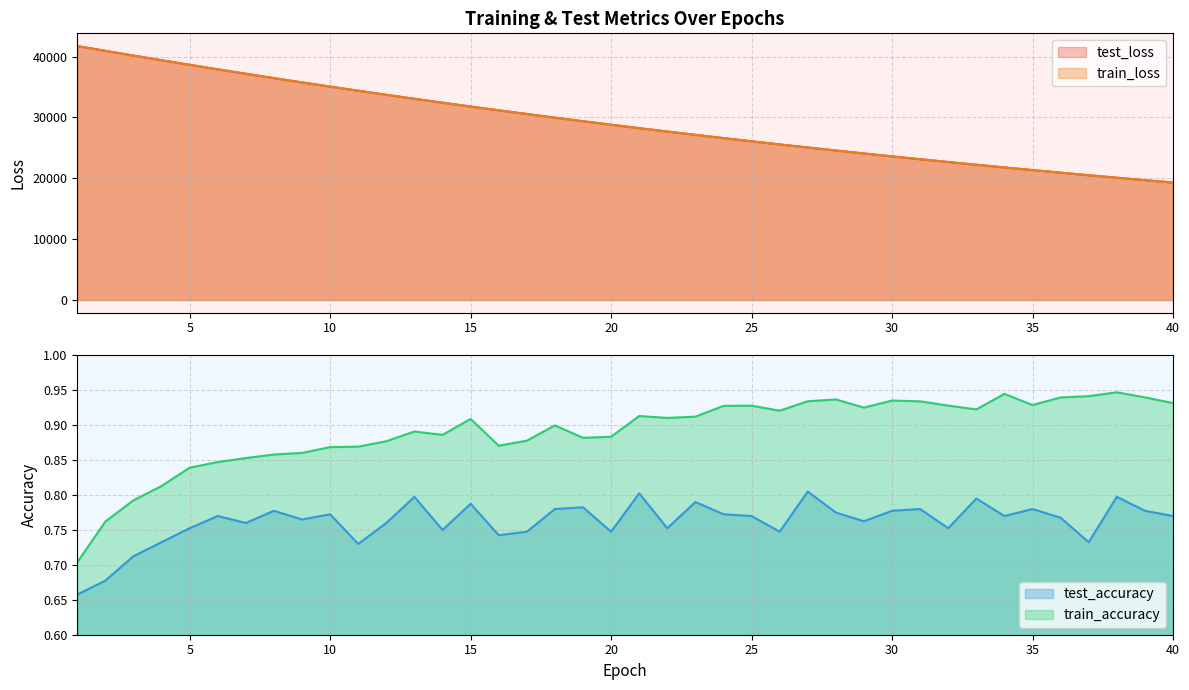

At which label is test_accuracy closest to 0?

1